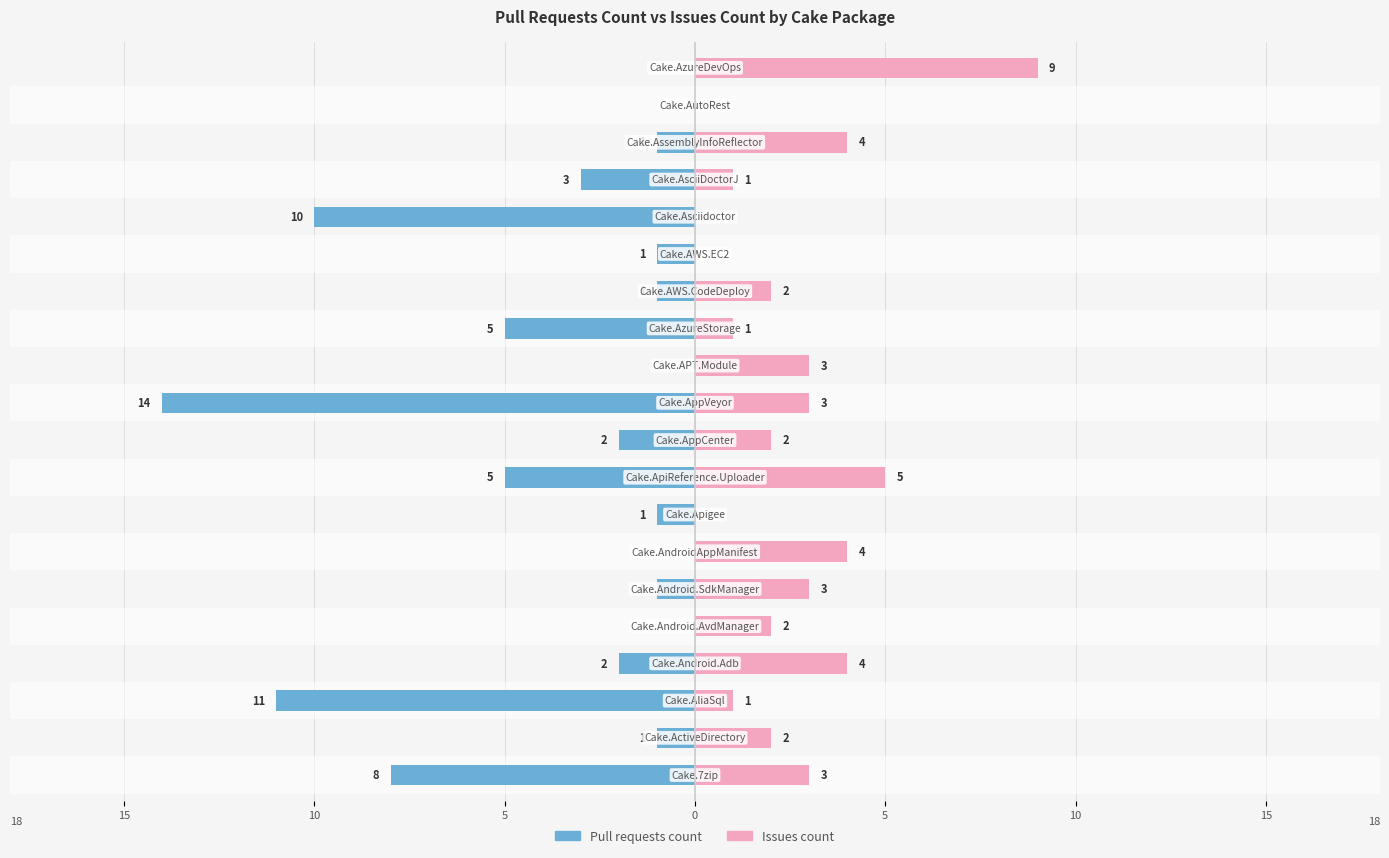

How many values in the Pull requests count series exceed -1?

5